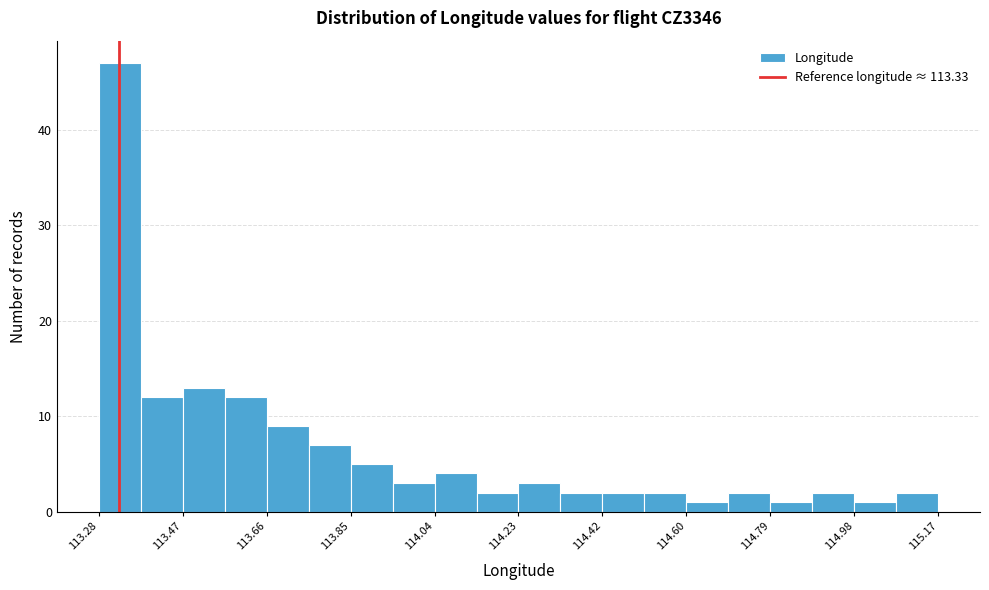

What is the height of the bar covering 114.42 to 114.52 on the x-axis? Neither the bar edges nor the heights are printed on the chart, so give them approximately, as read against the axes.

2